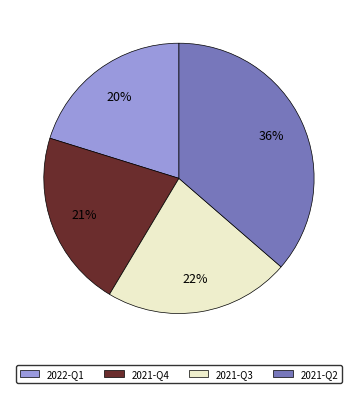

The 2021-Q4 slice represents 21% of the pie. True or false?

True